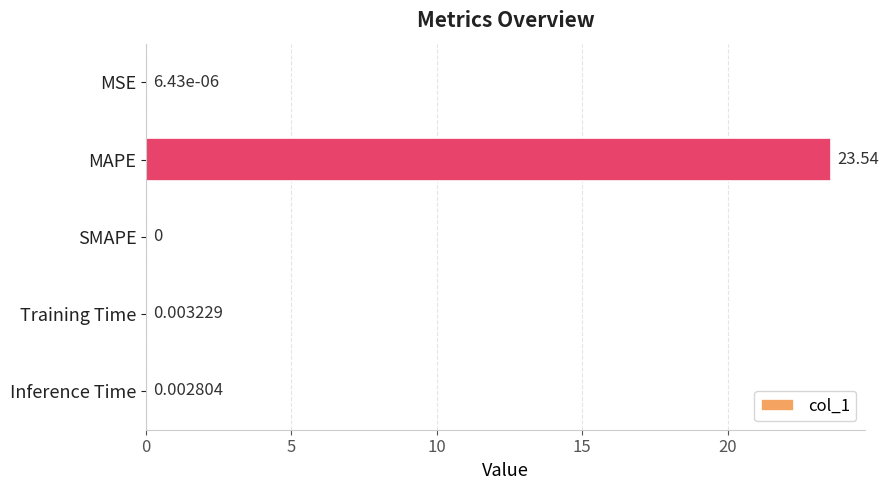

Are the bars horizontal?

Yes